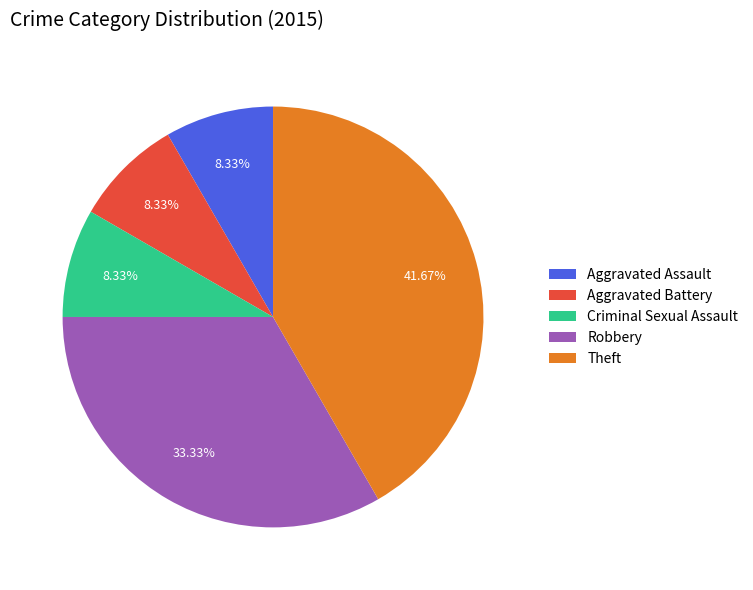

The Theft slice represents 31% of the pie. True or false?

False